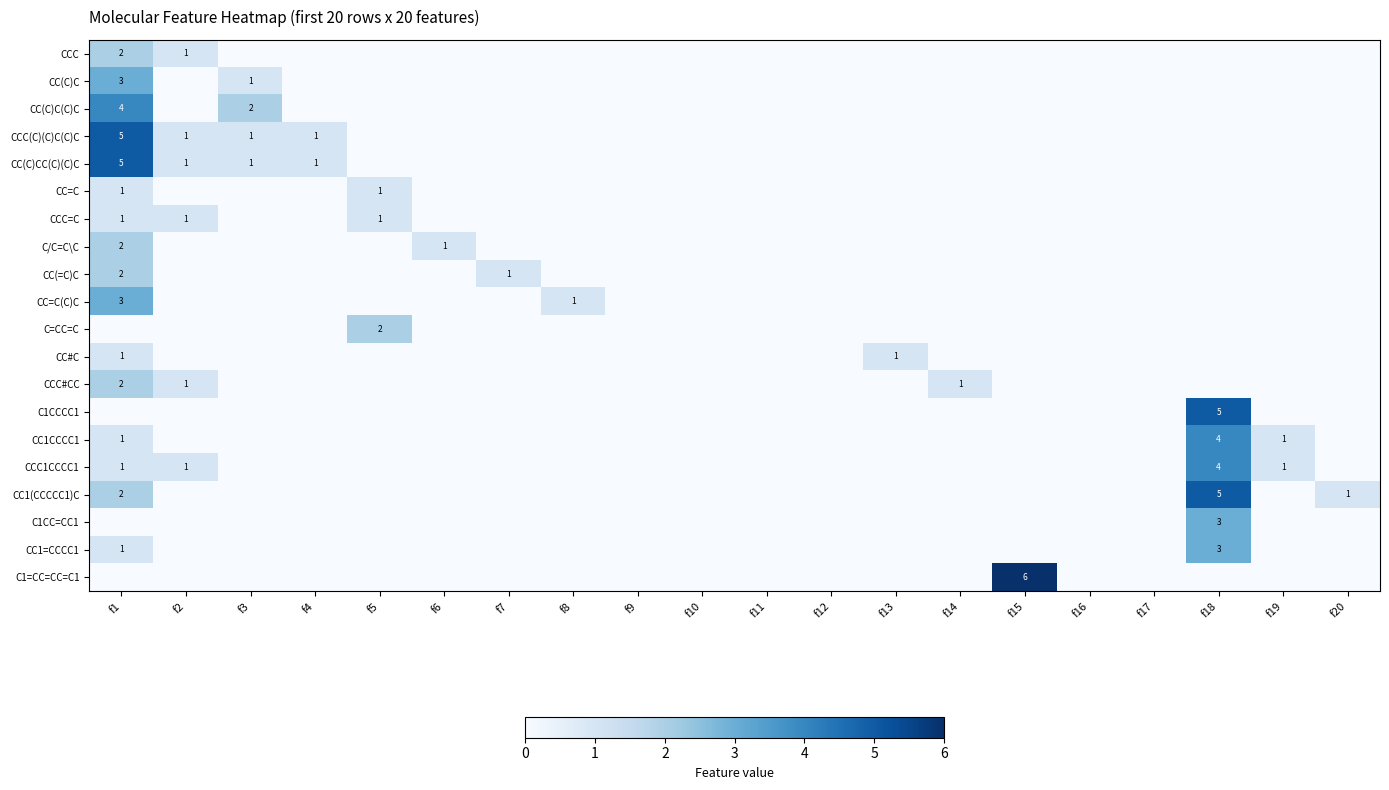

Is it true that CCC equals 3 at f1?

False